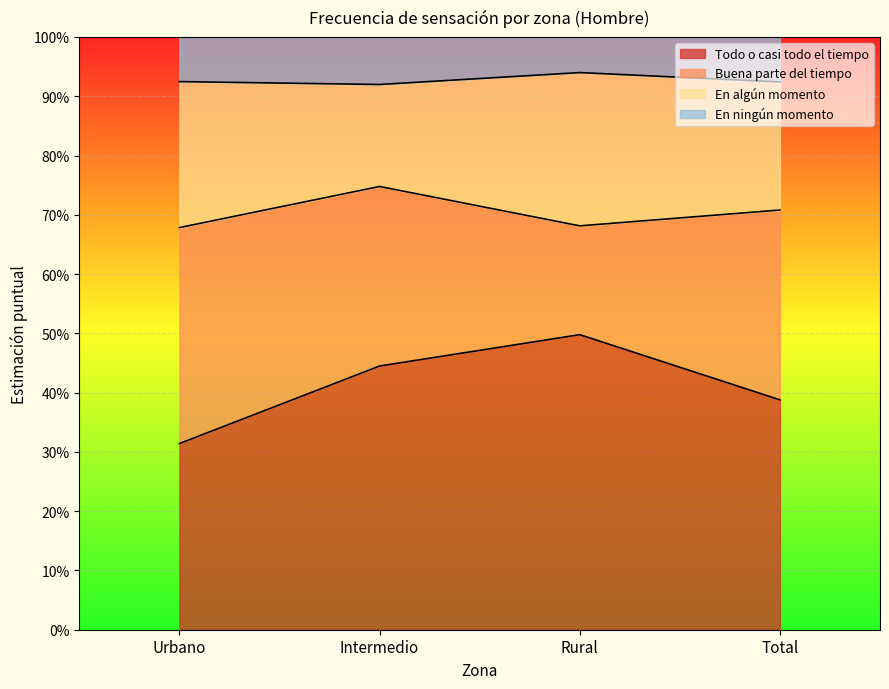

The value of Todo o casi todo el tiempo at Intermedio is 0.4. True or false?

True